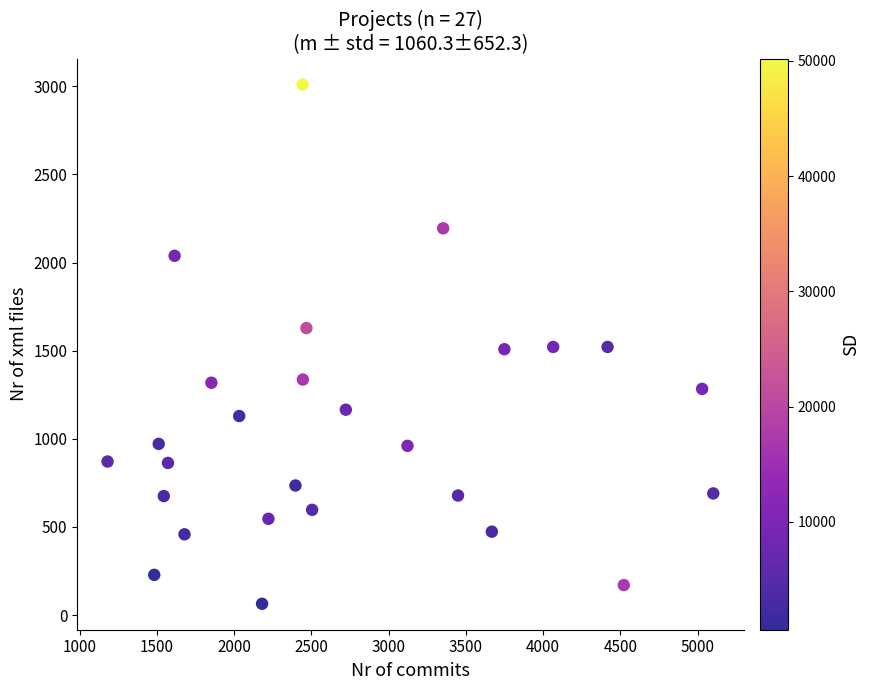

What is the range of X values (max minus min)?

3920